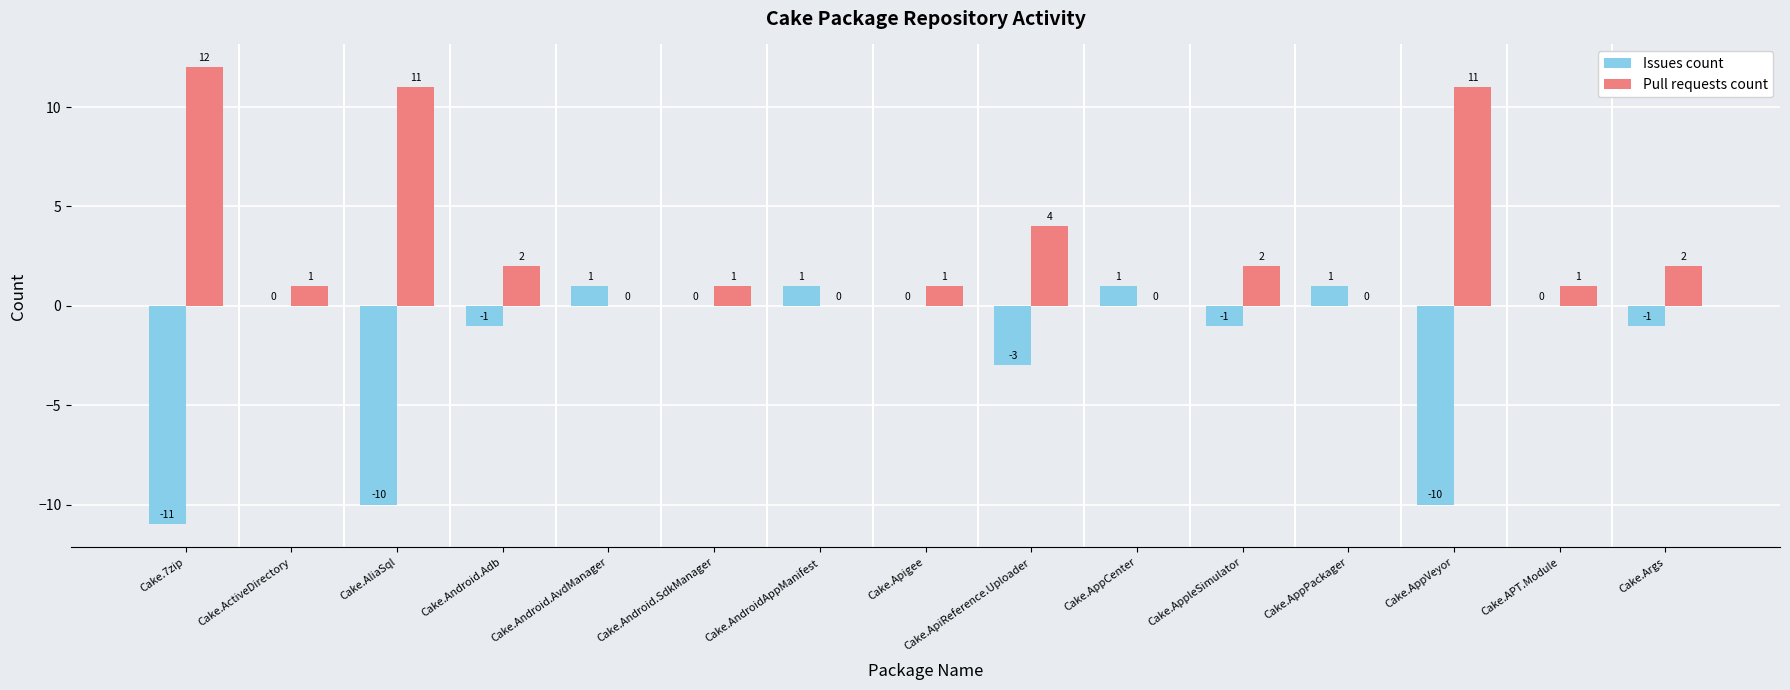

What is the maximum value shown in the chart?

12